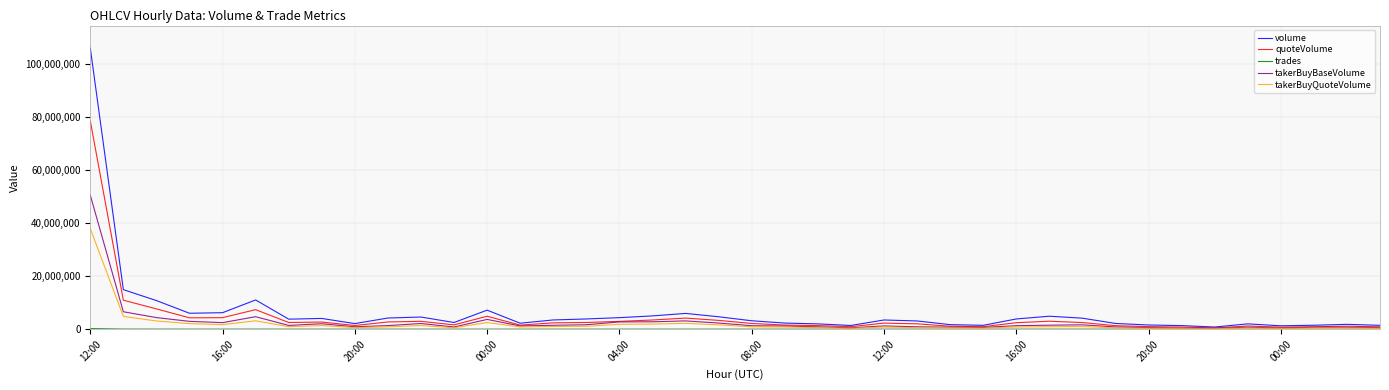

What is the highest value of the takerBuyQuoteVolume series?

37931966.6